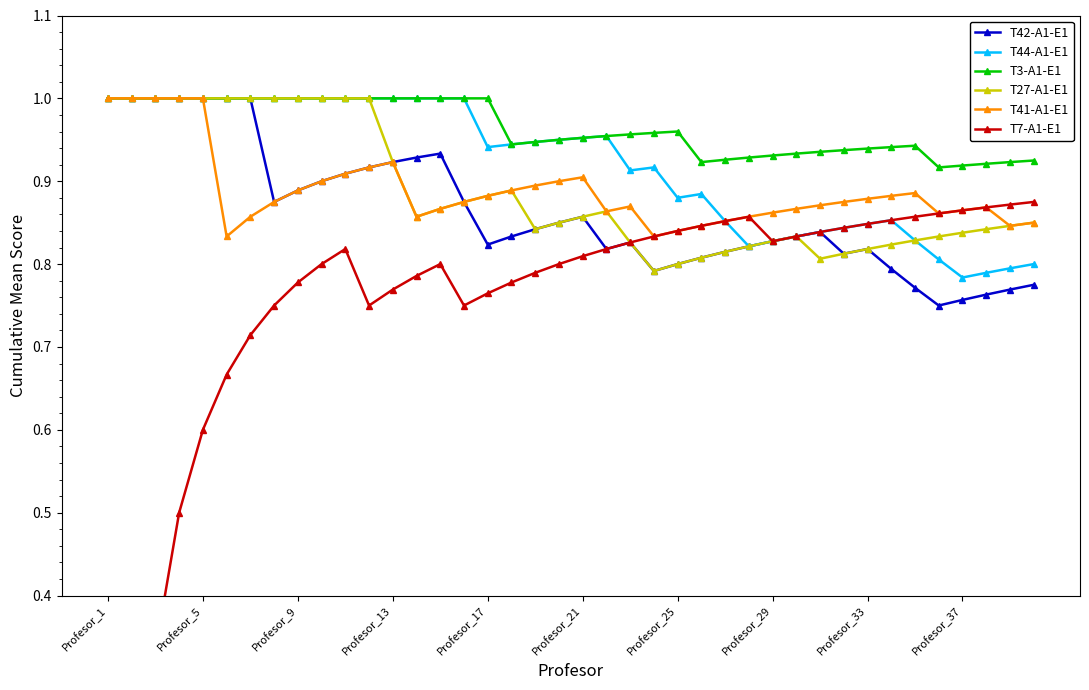

What is the average value of the T41-A1-E1 series?

0.9